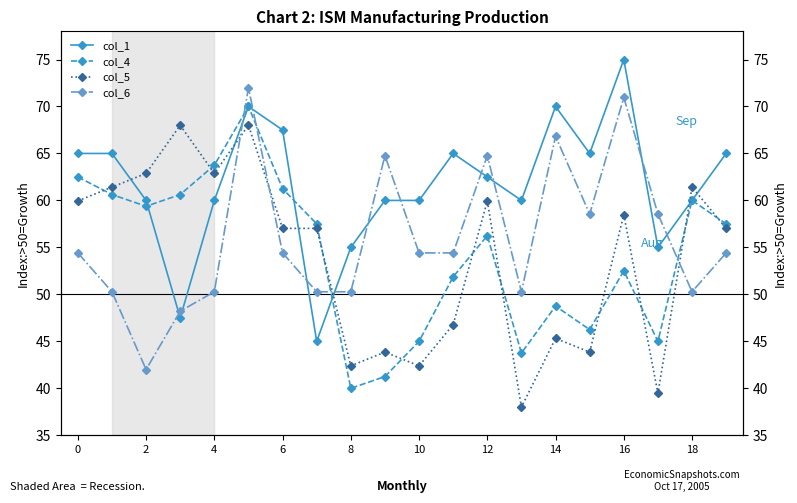

What is the difference between the second highest and minimum values in the col_5 series?

30.0